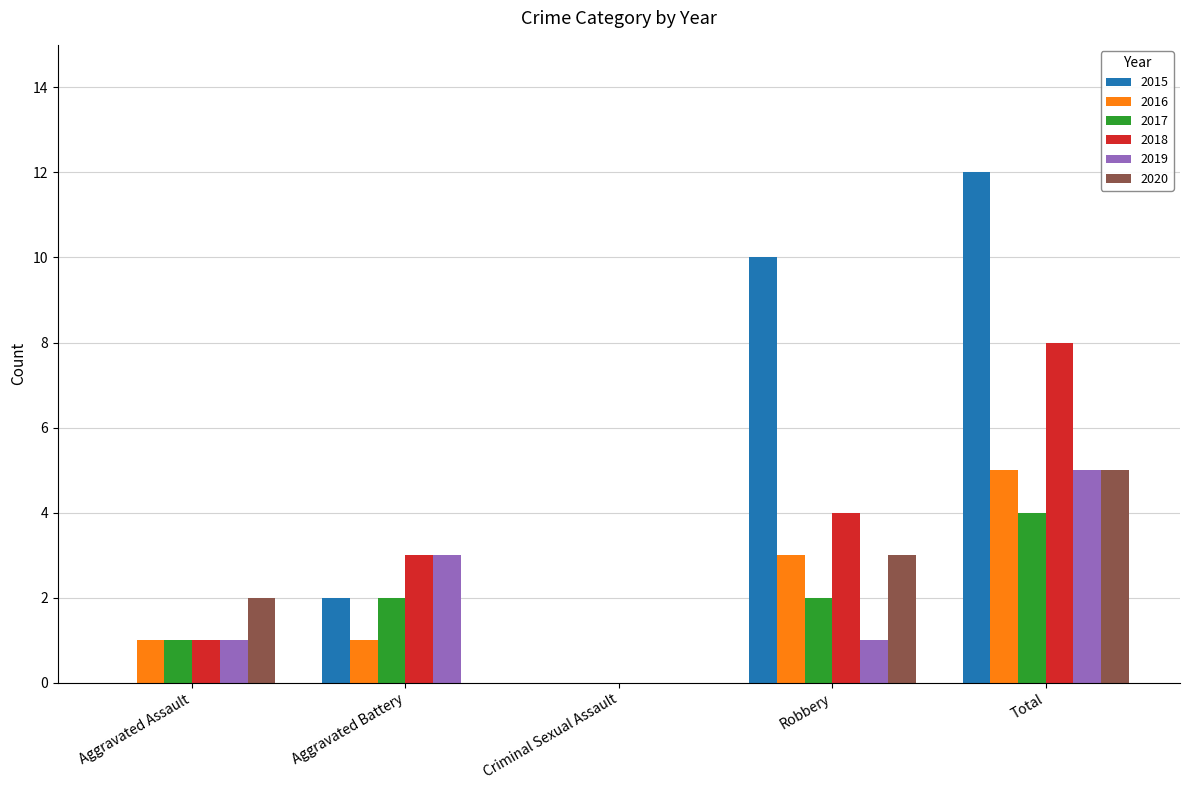

What is the total value across all series at Total?

39